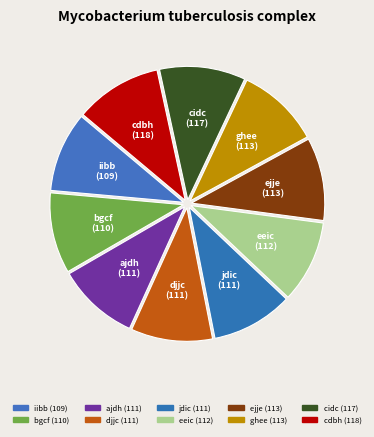

True or false: eeic accounts for 10% of the total.

True